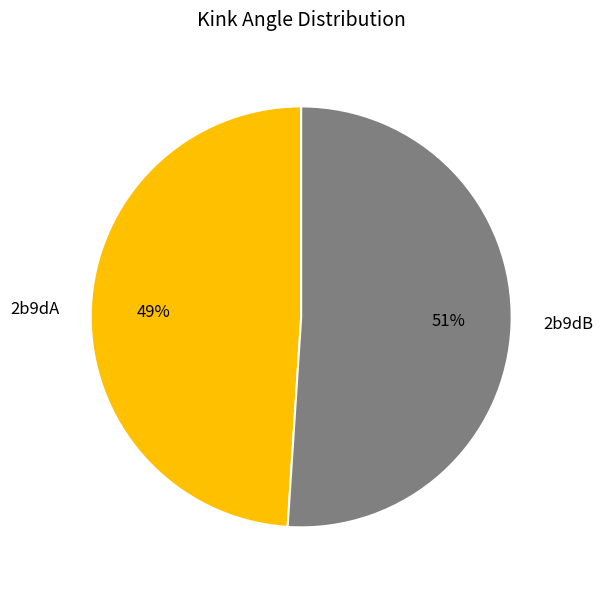

Which slice is the smallest?

2b9dA